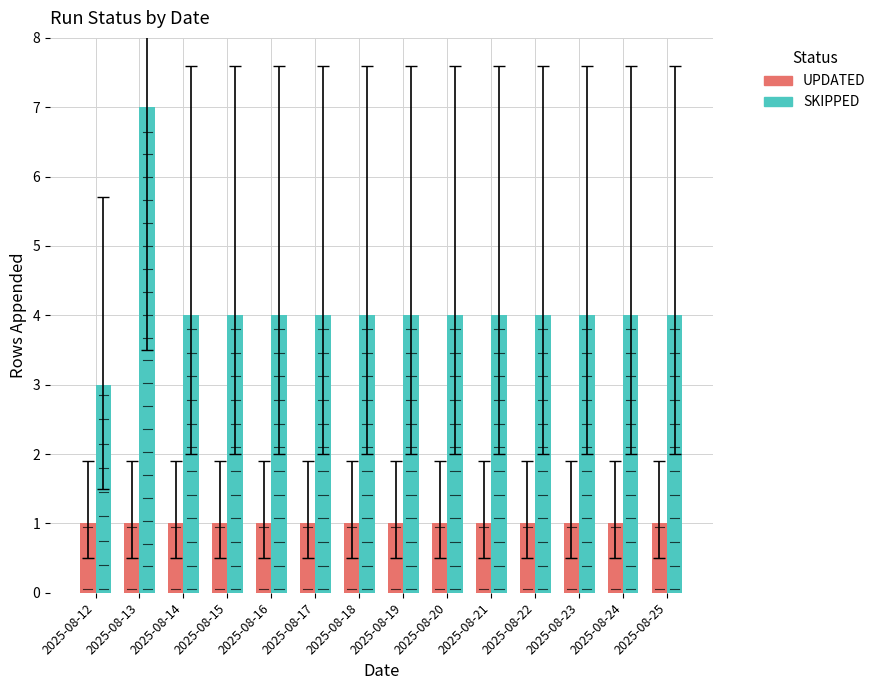

How many bars are there in total?

28